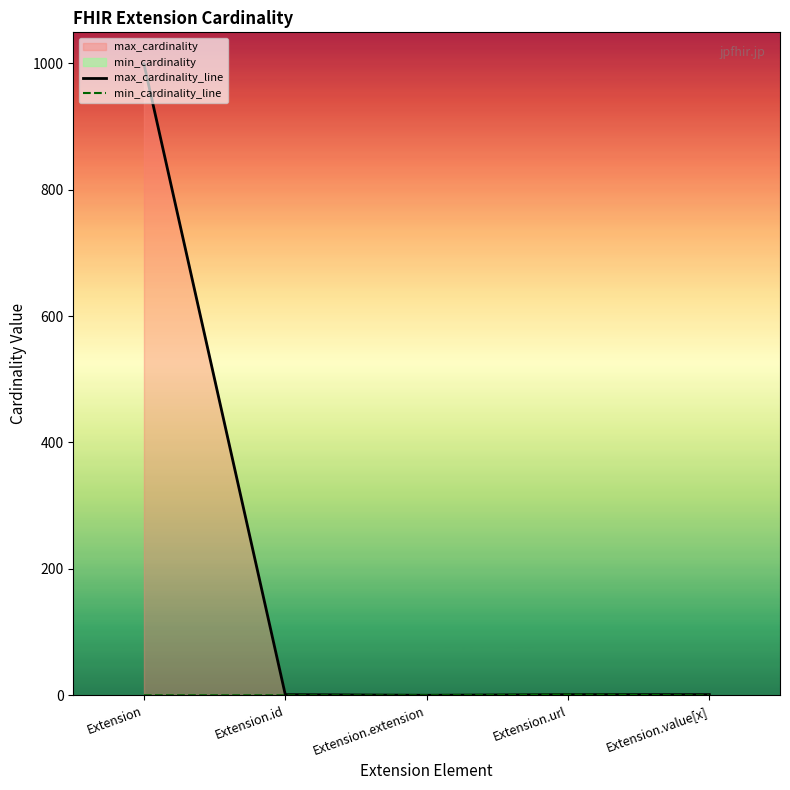

At which category is the sum across all series the highest?

Extension